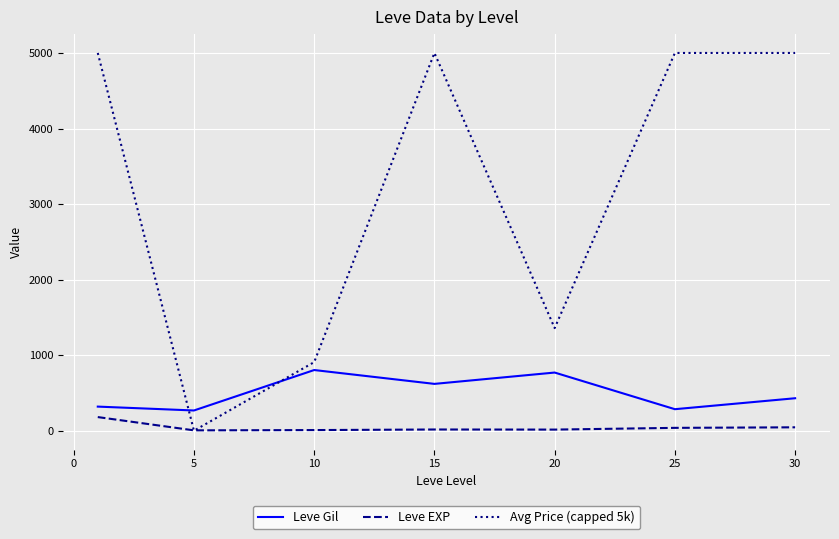

True or false: Leve Gil and Leve EXP intersect in this chart.

False